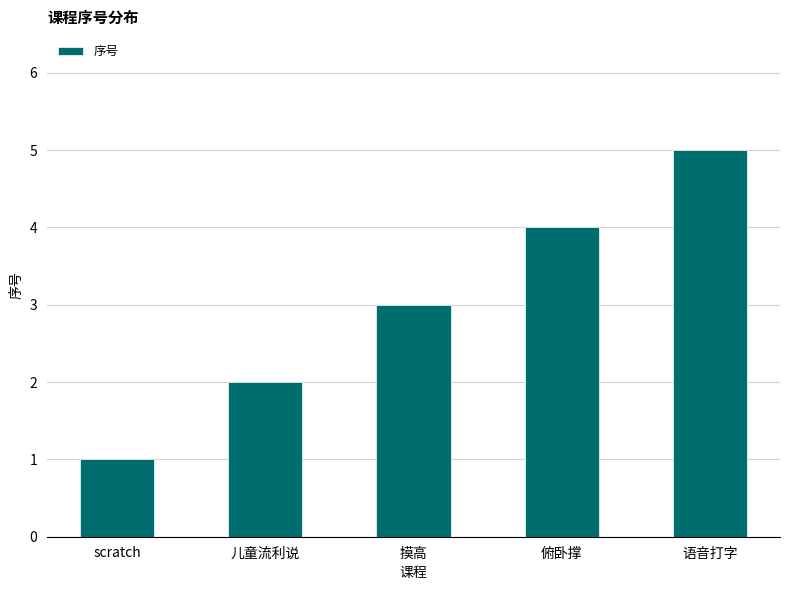

Count the number of categories in the chart.

5